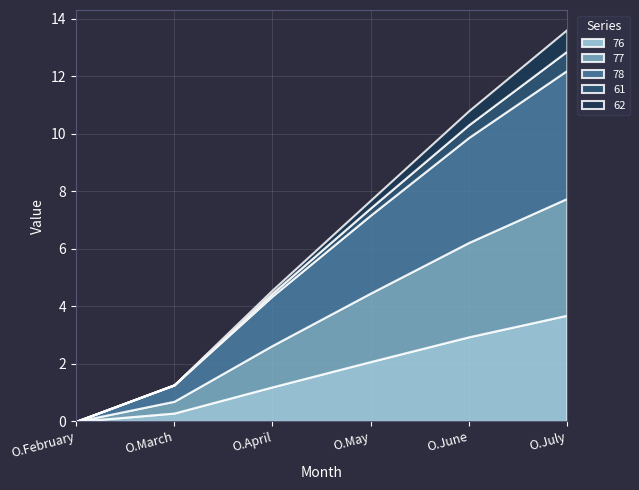

Where does the 76 series first go above 2?

O.May